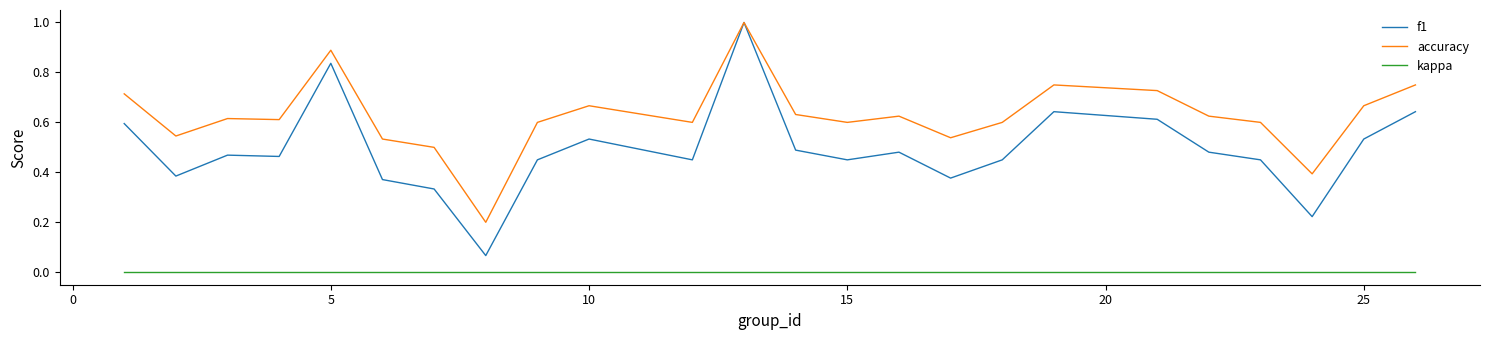

Which series has the largest total across all categories?

accuracy